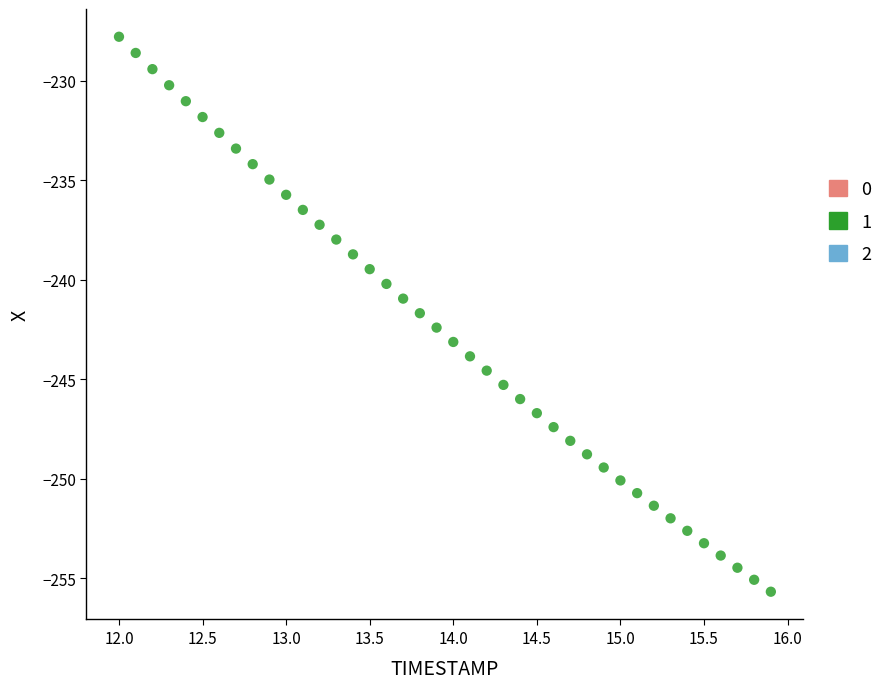

What is the range of X values (max minus min)?

3.9